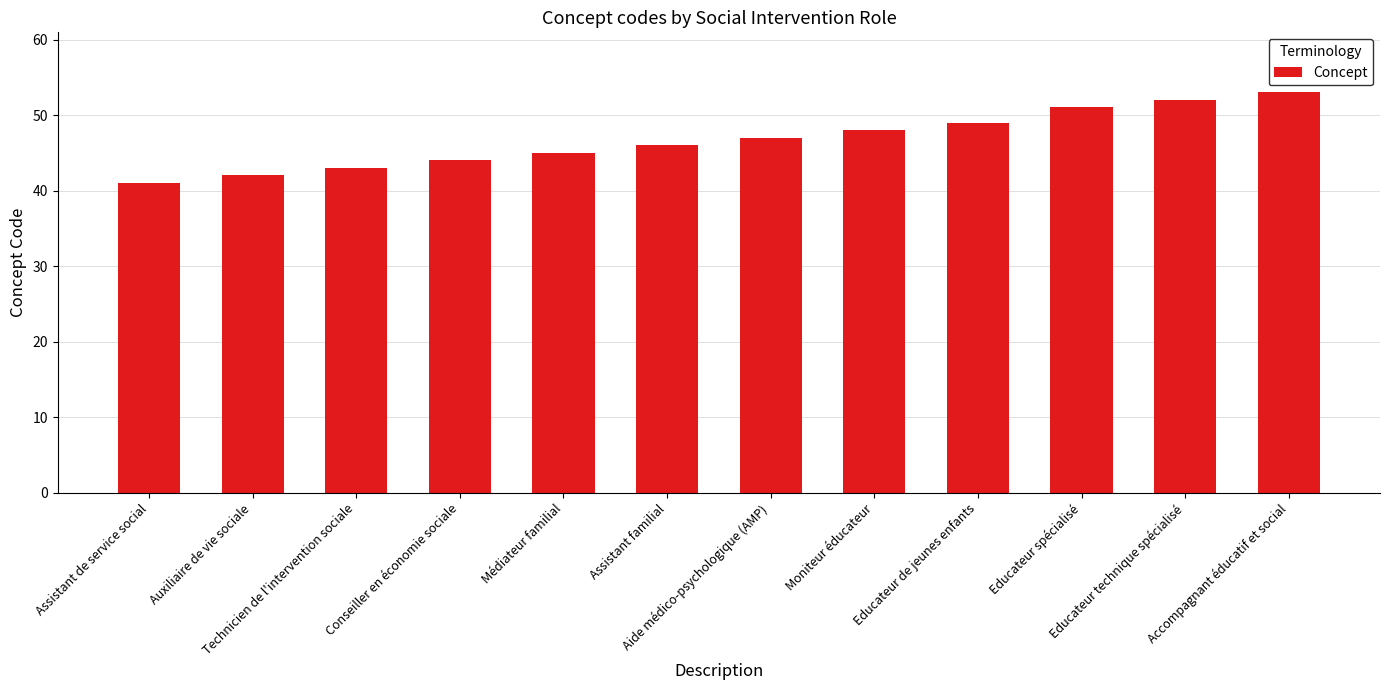

What is the difference between the maximum and second lowest values?

11